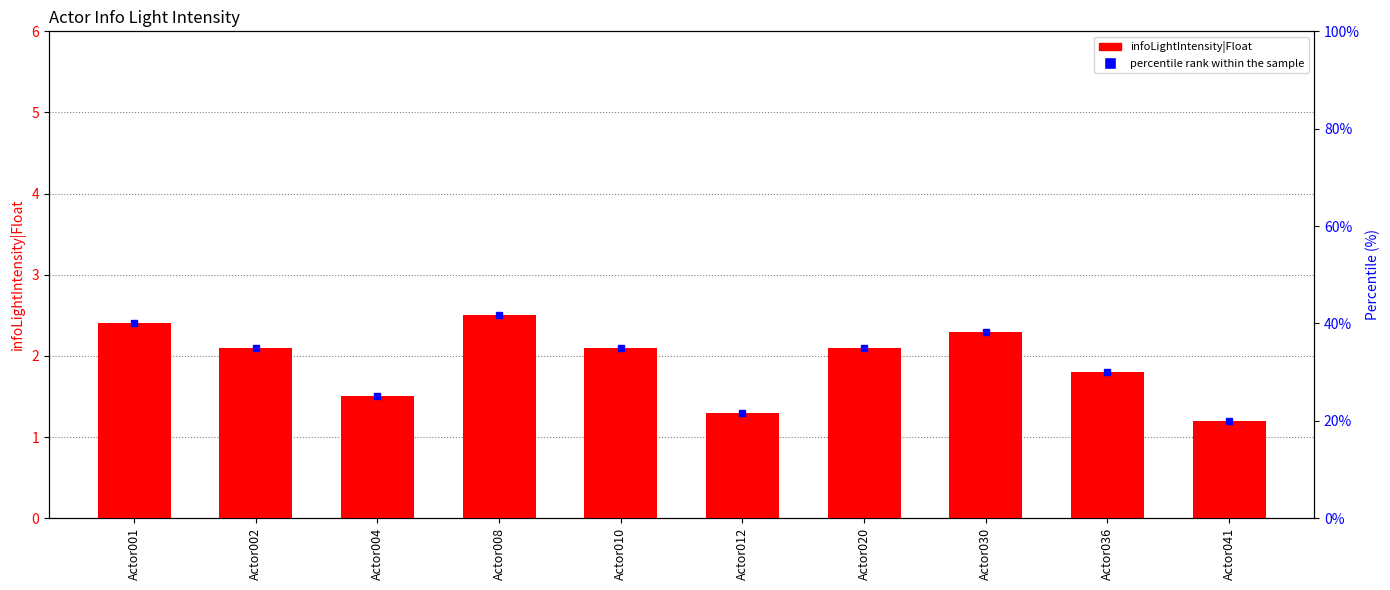

What is the difference between the values at Actor001 and Actor012?

1.1